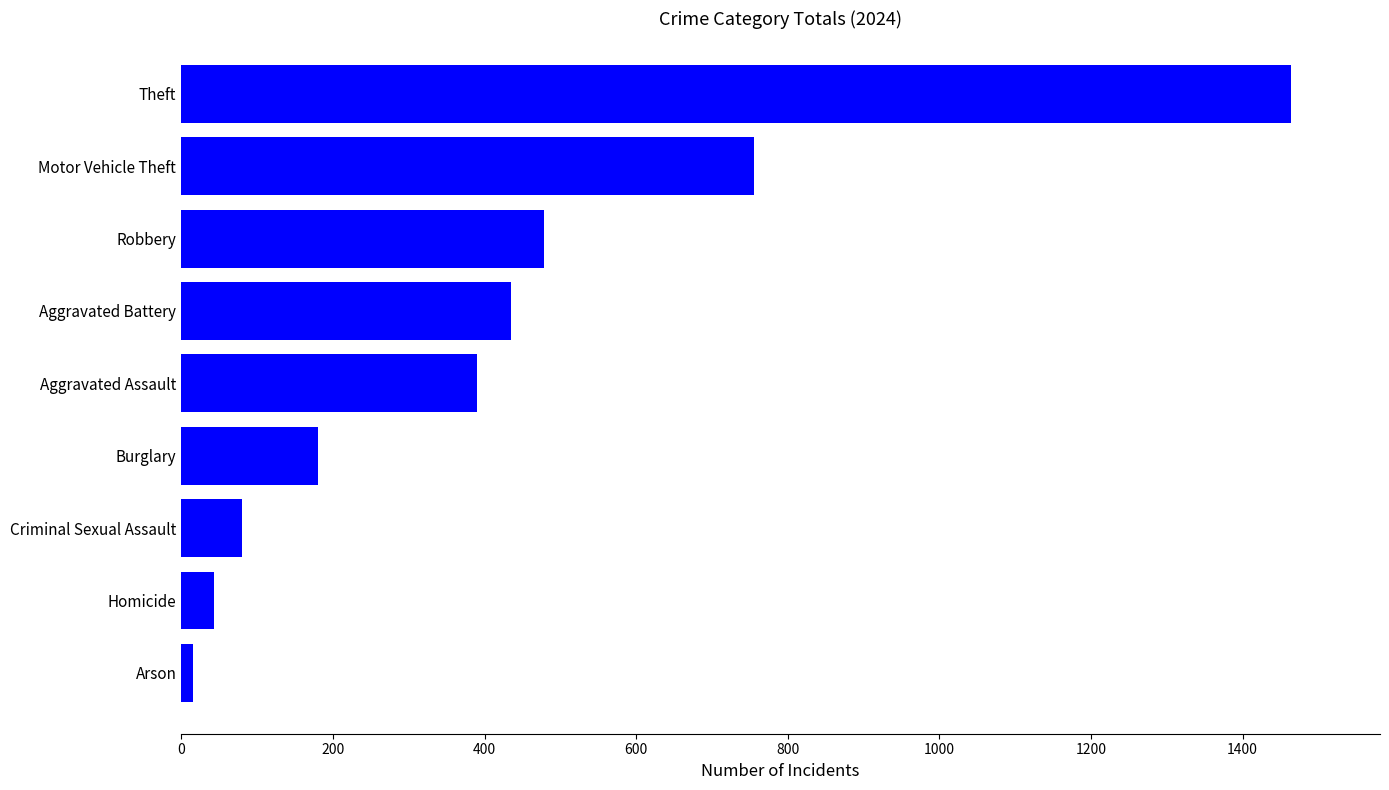

Approximately how many times larger is the value at Burglary compared to Aggravated Assault?

0.5